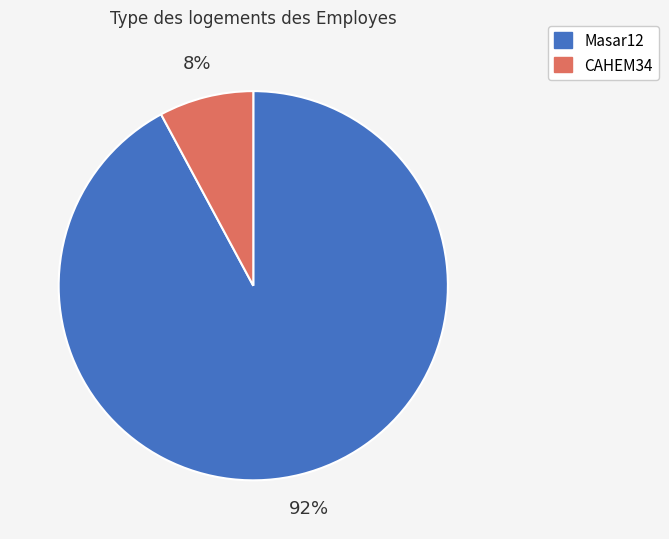

Rank the categories by value from lowest to highest.

CAHEM34, Masar12